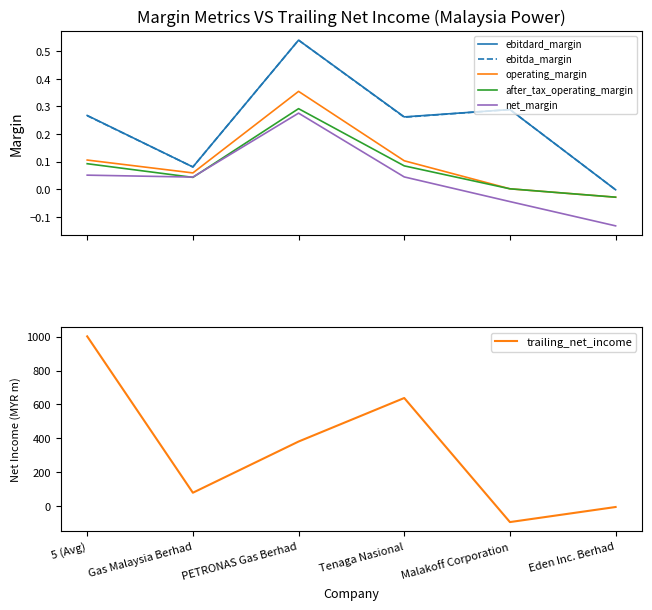

How many values in trailing_net_income are above zero?

4